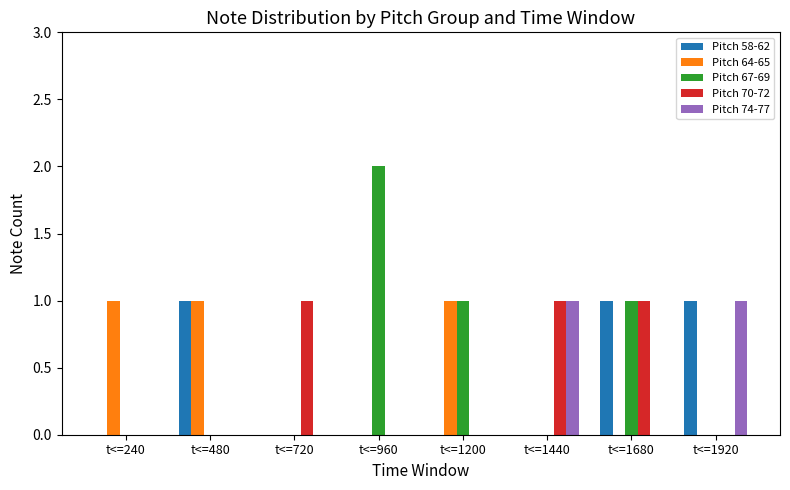

At which category does the chart reach its peak across all series?

t<=960